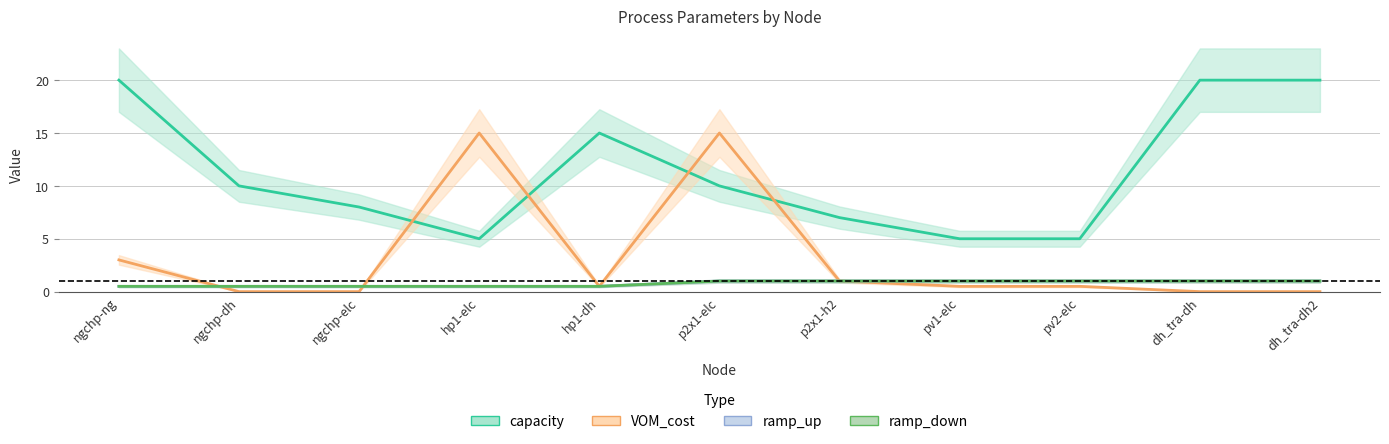

What is the difference between the VOM_cost values at p2x1-h2 and ngchp-ng?

2.0